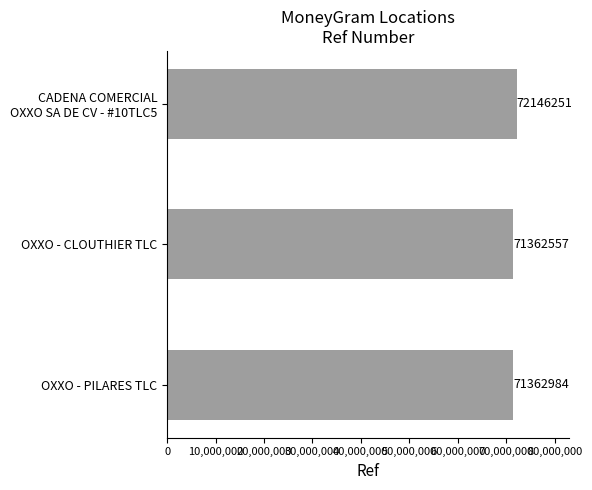

Rank the categories by value from highest to lowest.

CADENA COMERCIAL
OXXO SA DE CV - #10TLC5, OXXO - PILARES TLC, OXXO - CLOUTHIER TLC